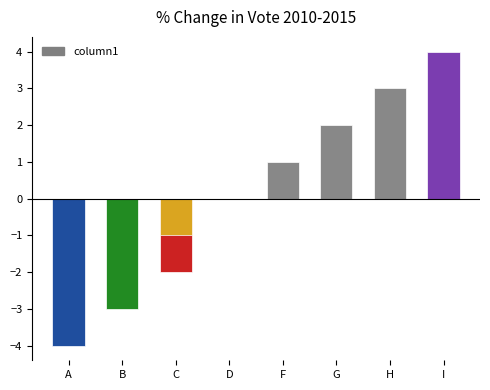

True or false: the data shows -3 at B.

True